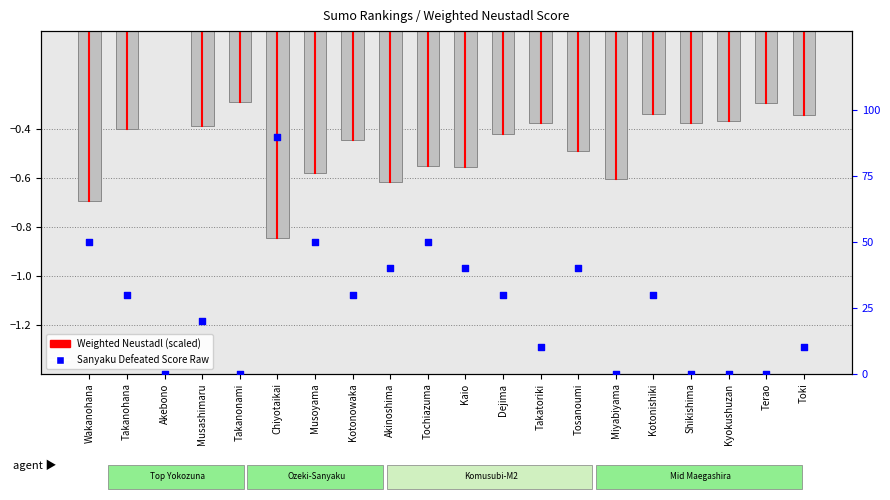

Which series has the widest spread of Y values?

Sanyaku Defeated Score Raw (scaled)